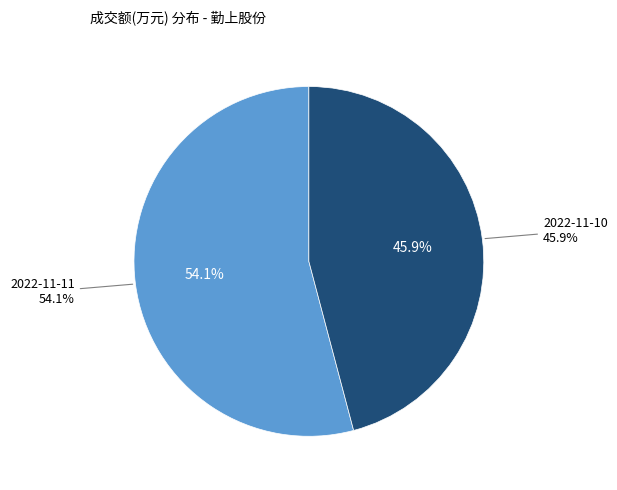

Is there any slice that represents more than half of the pie?

Yes